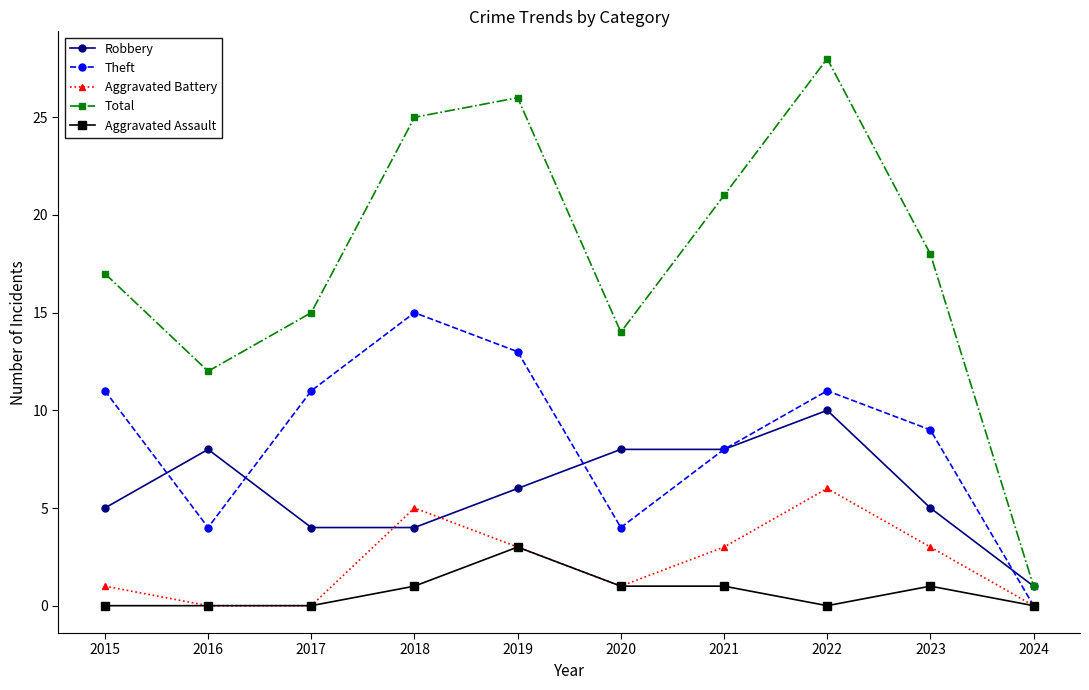

Between 2022 and 2023, which series saw the biggest shift?

Total